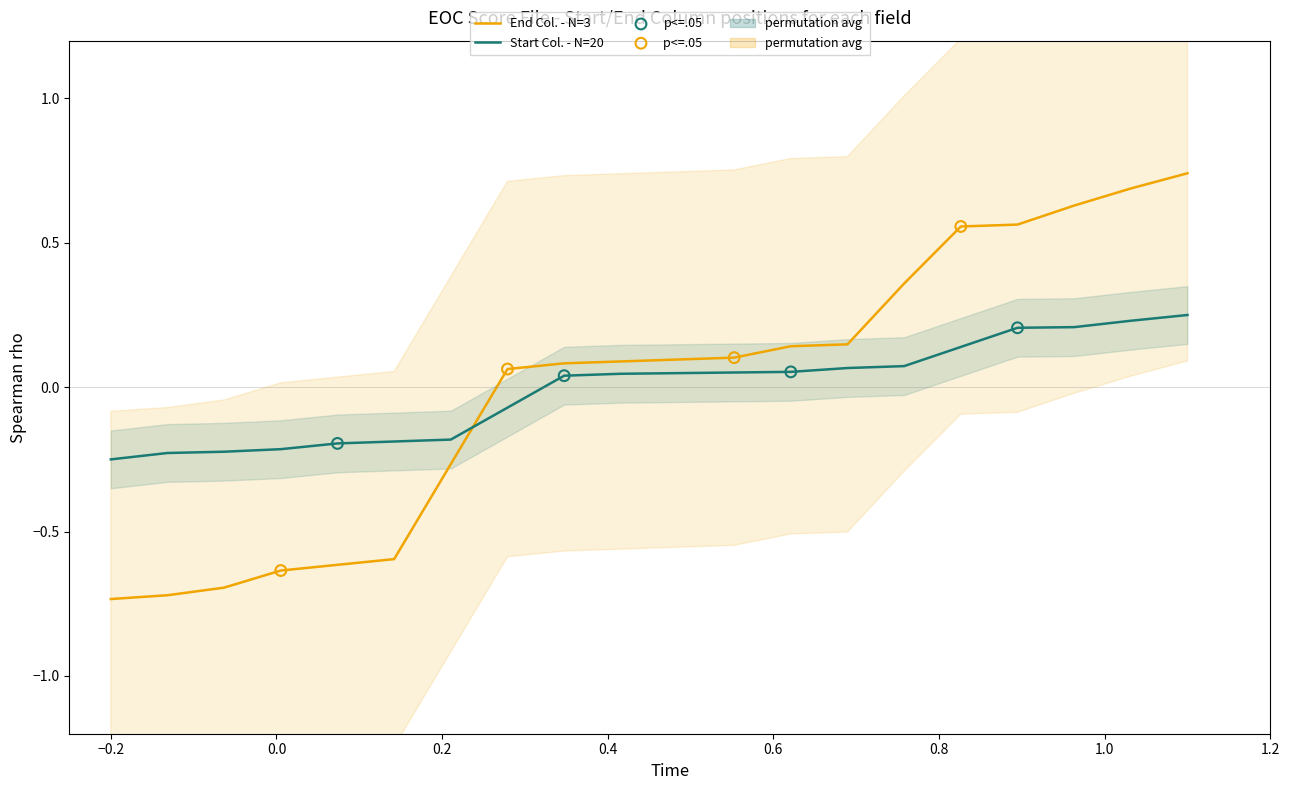

What are all the series names shown in the legend?

Start Col. - N=20, End Col. - N=3